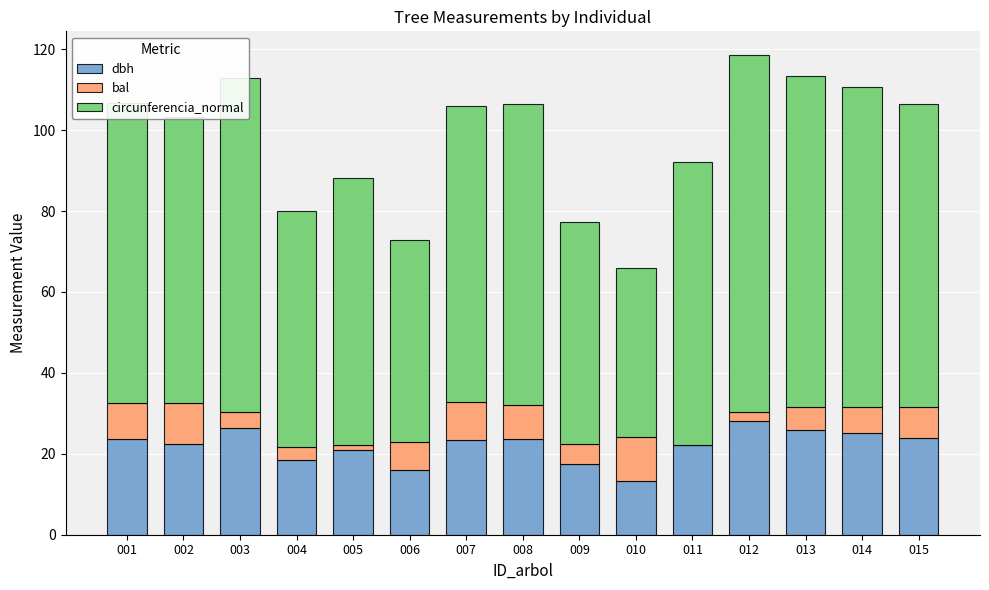

The value of dbh at 010 is 17.7. True or false?

False